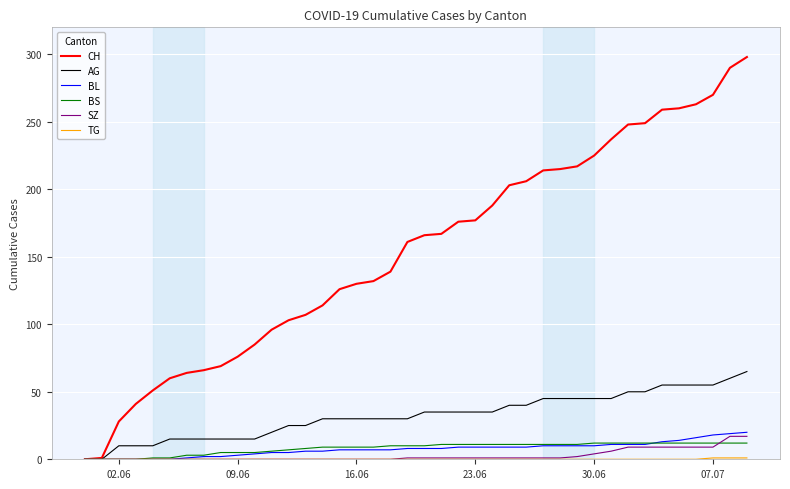

Which series has the widest spread of values?

CH